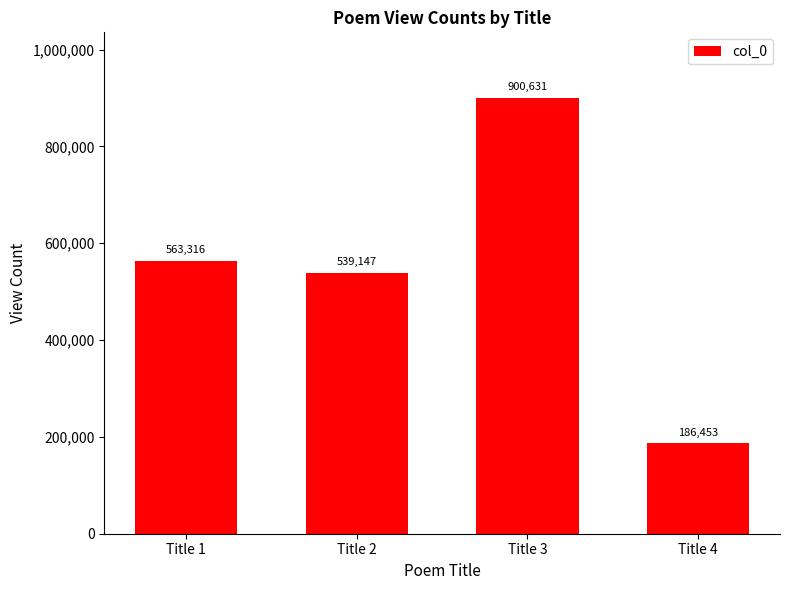

Between Title 1 and Title 4, which is larger?

Title 1